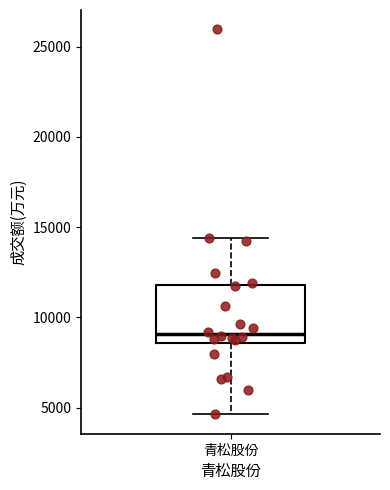

Read this box plot against the y-axis: the position of the median line, the range covered by the box, and the ends of both whiskers. The values are not printed on the chart, so give them approximately, as read against the axis.

median 9000, box 8500 to 12000, whiskers 4500 to 14500